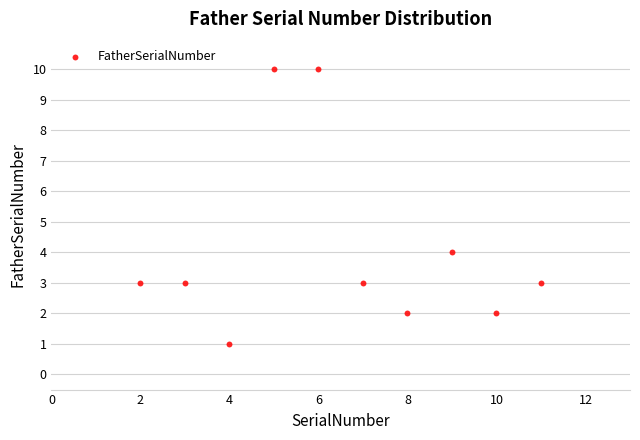

What is the average X value?

6